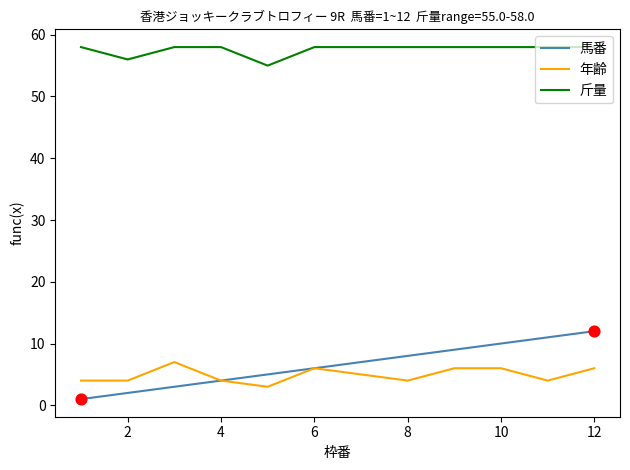

Which series has the largest total across all categories?

斤量